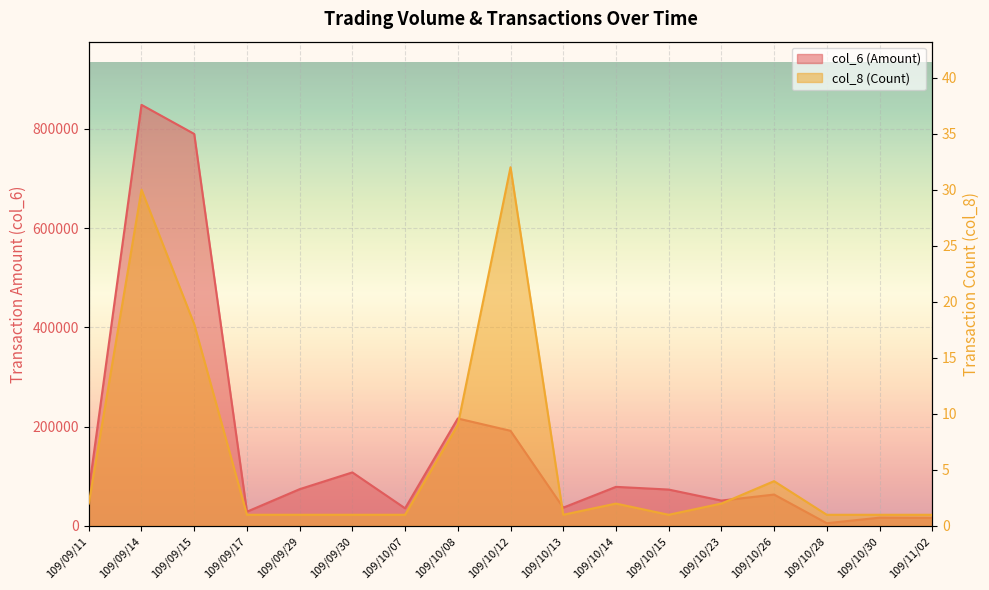

Where is col_8 nearest to the value 16?

109/09/15